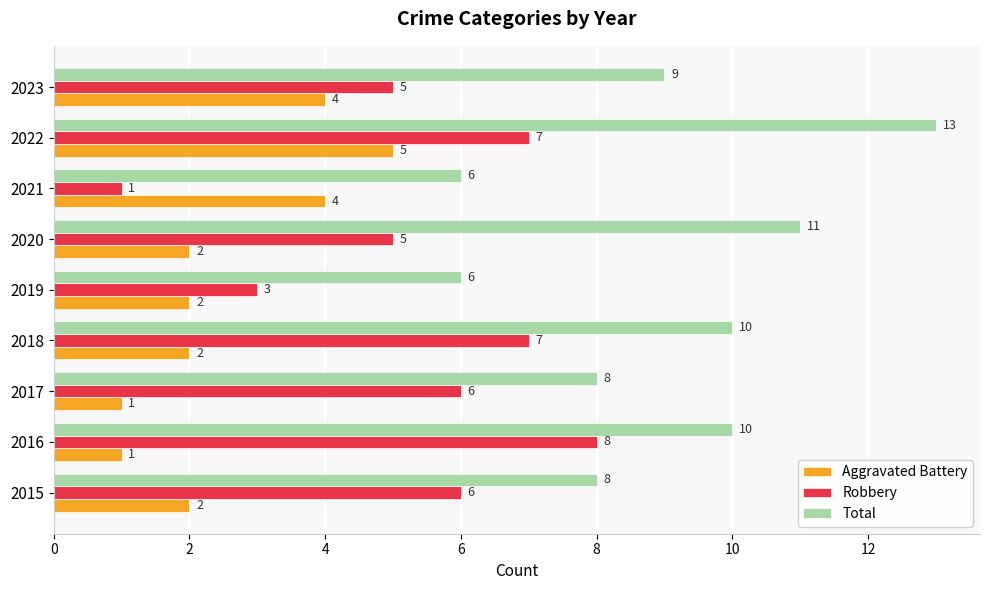

What are all the series names shown in the legend?

Aggravated Battery, Robbery, Total